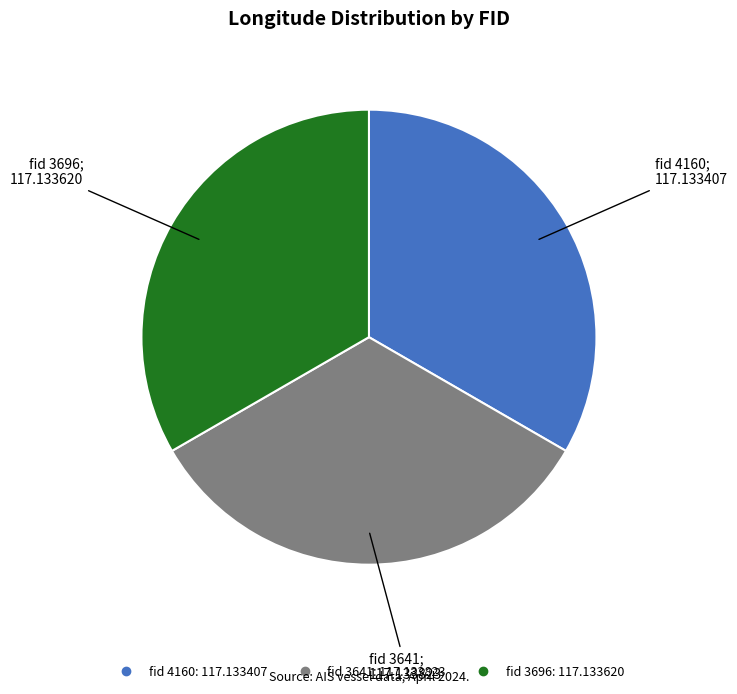

Is there any slice that represents more than half of the pie?

No